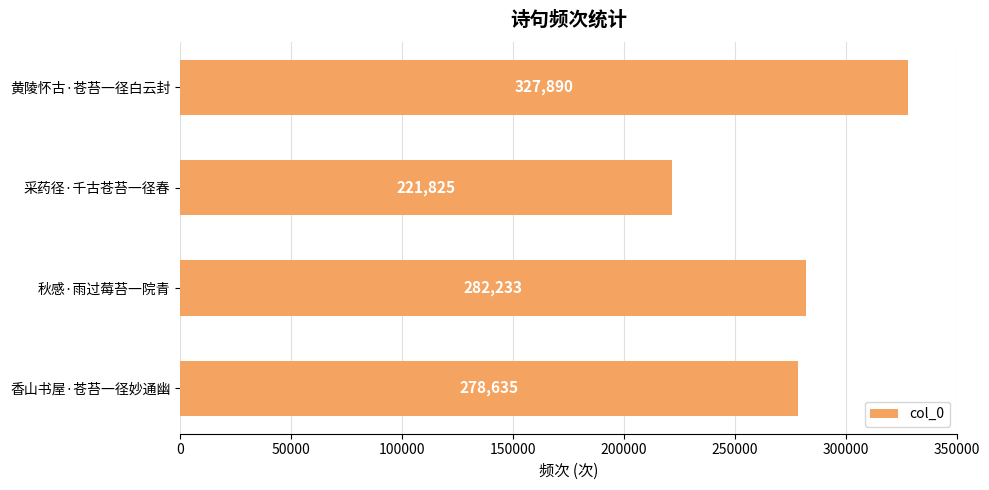

List the labels in order of value, largest first.

黄陵怀古·苍苔一径白云封, 秋感·雨过莓苔一院青, 香山书屋·苍苔一径妙通幽, 采药径·千古苍苔一径春